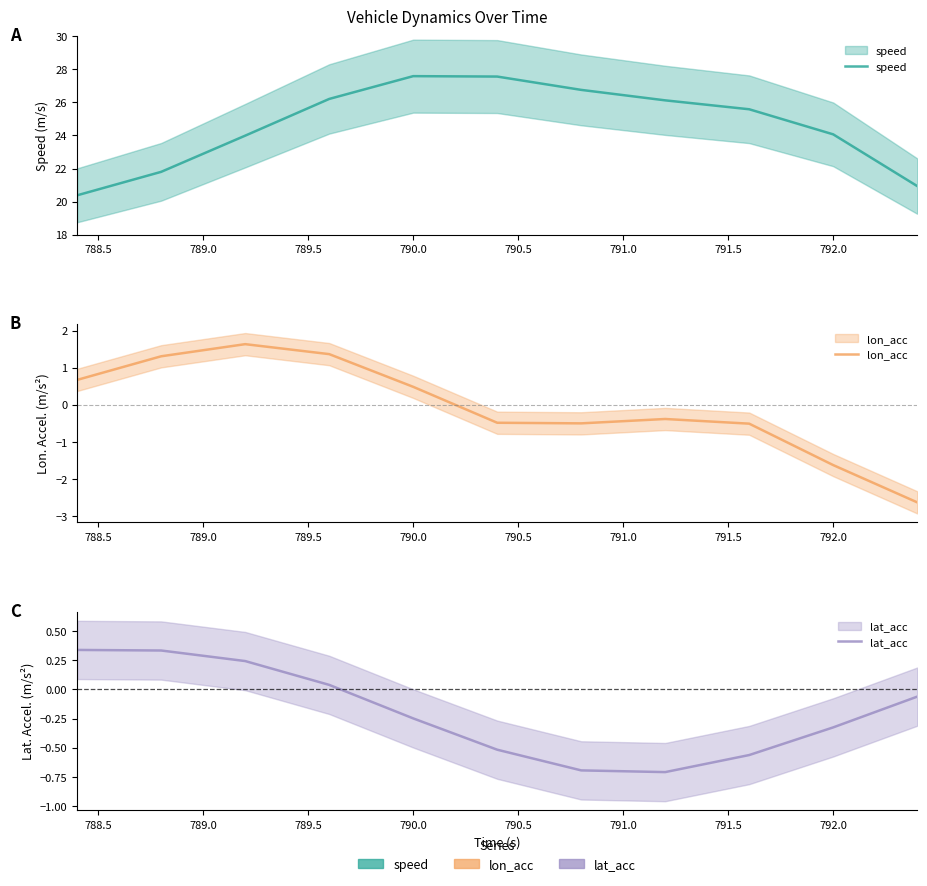

True or false: lat_acc and speed cross at least once.

False